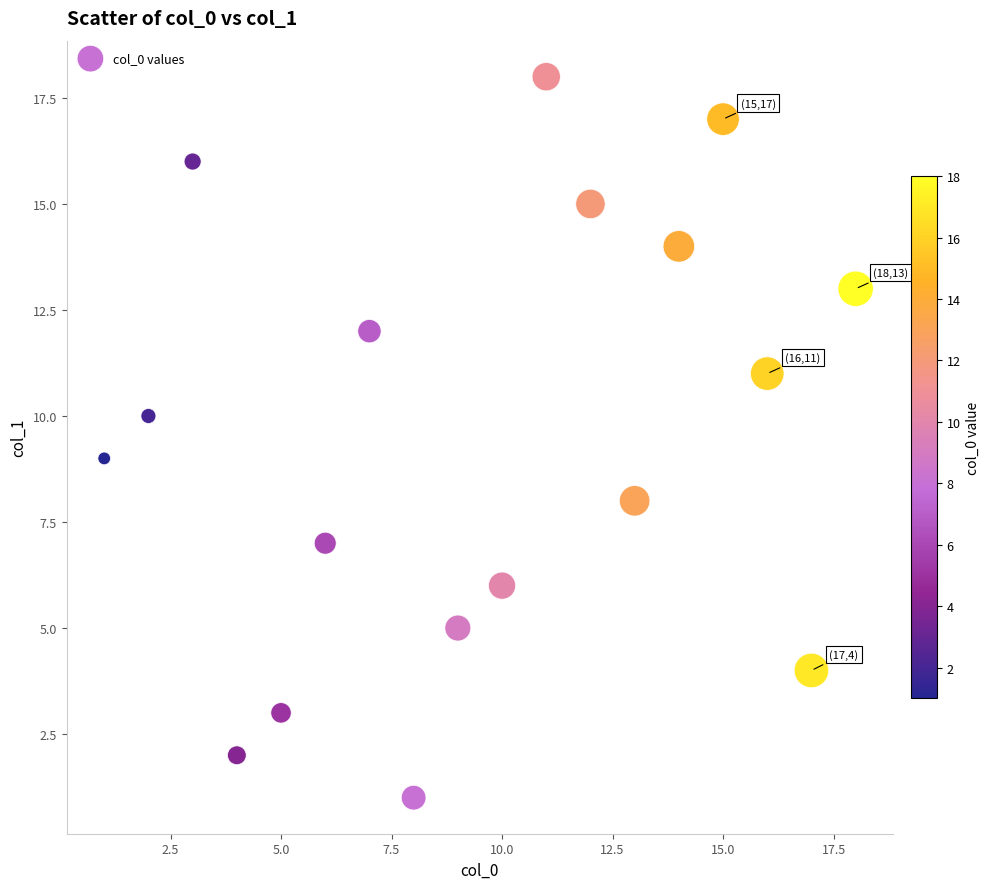

What is the range of X values (max minus min)?

17